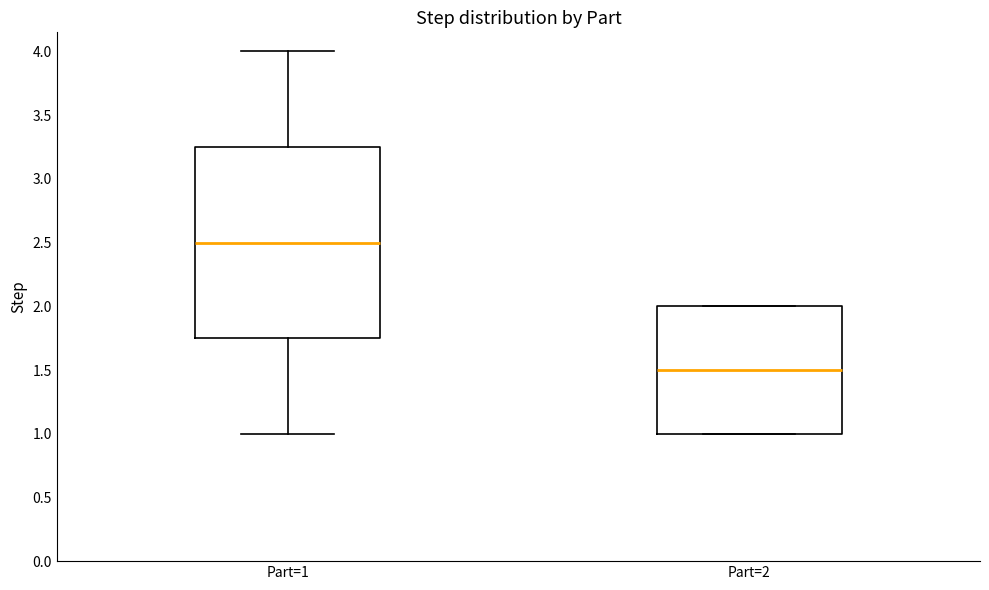

Reading left to right, transcribe this box plot: for each box, give where its median line is, the range the box spans, and where its two whiskers end, as read against the y-axis. The values are not printed on the chart, so give them approximately, as read against the axis.

Part=1: median 2.50, box 1.75 to 3.25, whiskers 1.00 to 4.00
Part=2: median 1.50, box 1.00 to 2.00, whiskers 1.00 to 2.00